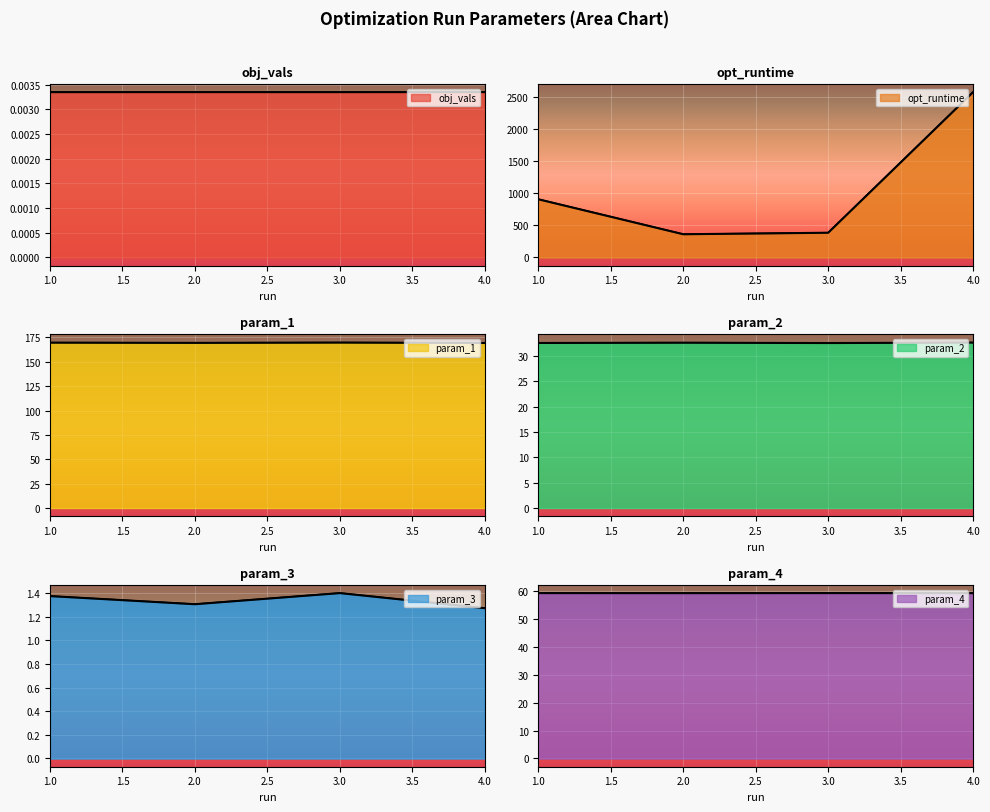

Is it true that param_3 equals 1.3 at 2?

True